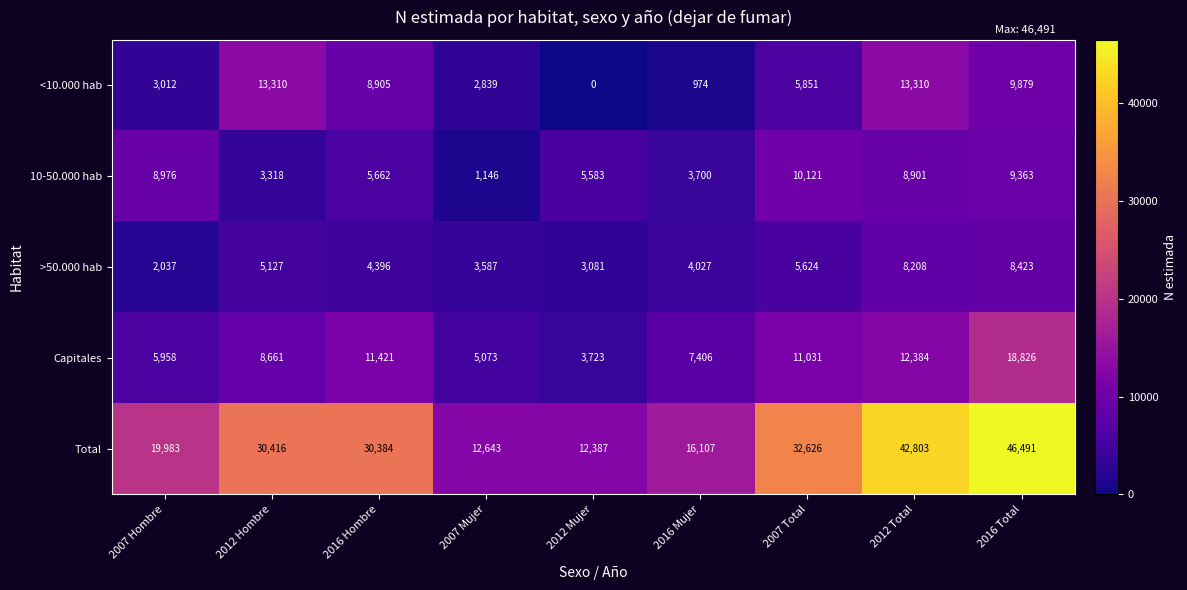

The value of Capitales at 2007 Mujer is 5073. True or false?

True